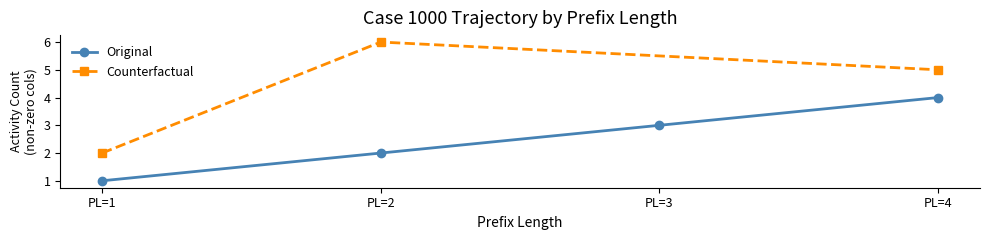

What is the average value?

2